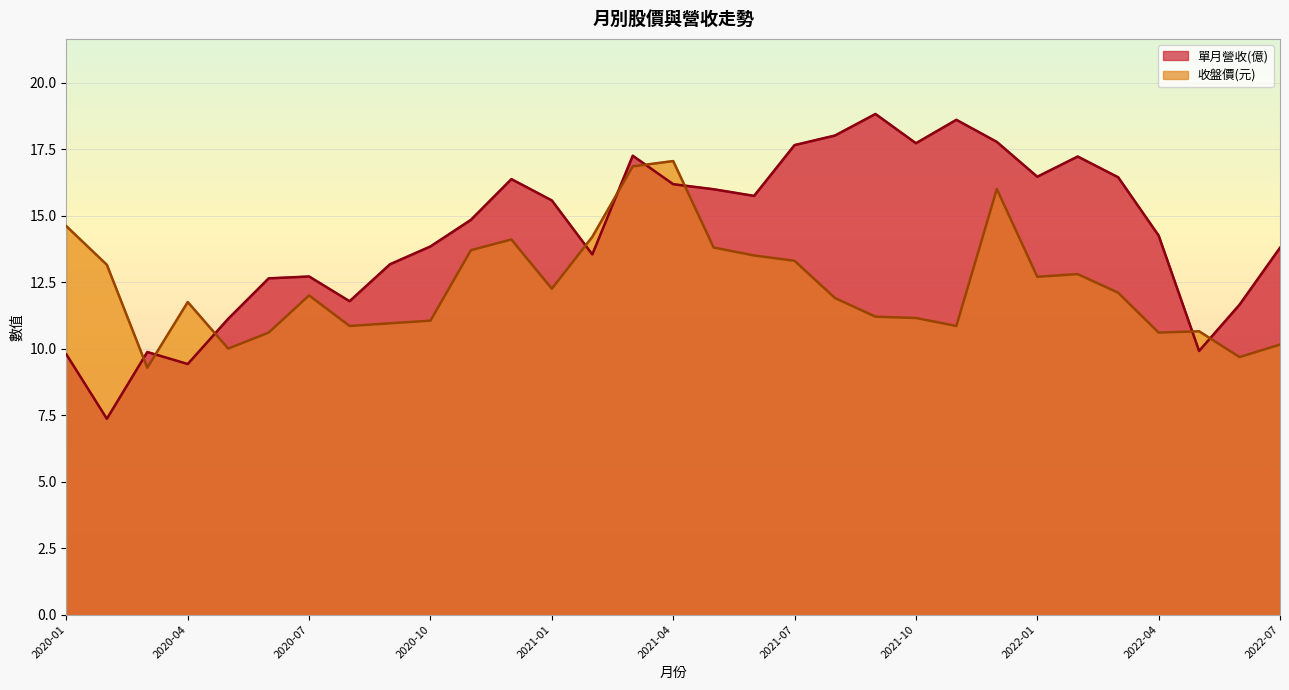

What is the difference between the maximum and minimum values in the 單月營收(億) series?

11.5